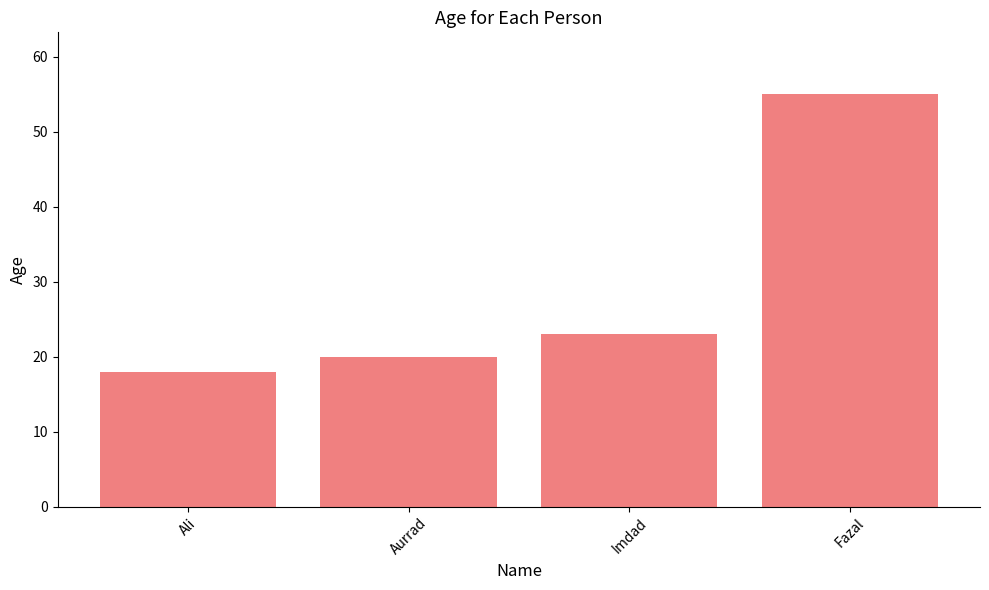

Which label corresponds to the largest value in the chart?

Fazal